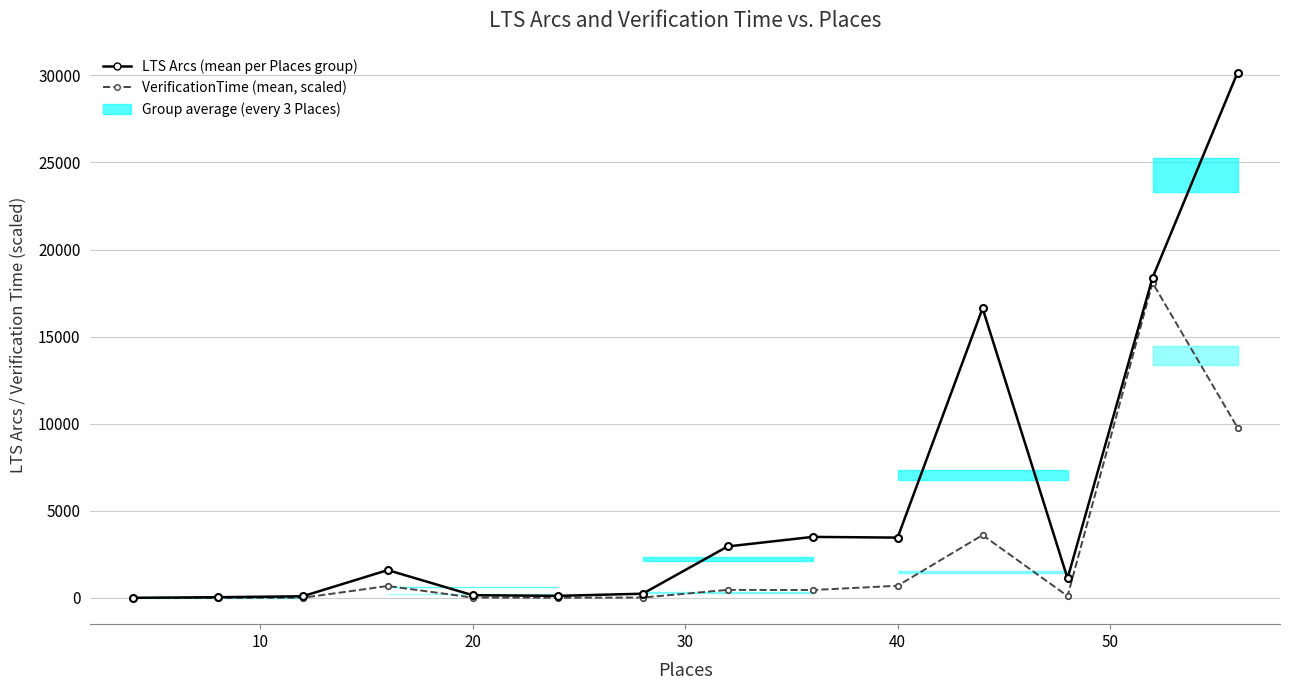

At how many categories does at least one series exceed 6124?

3